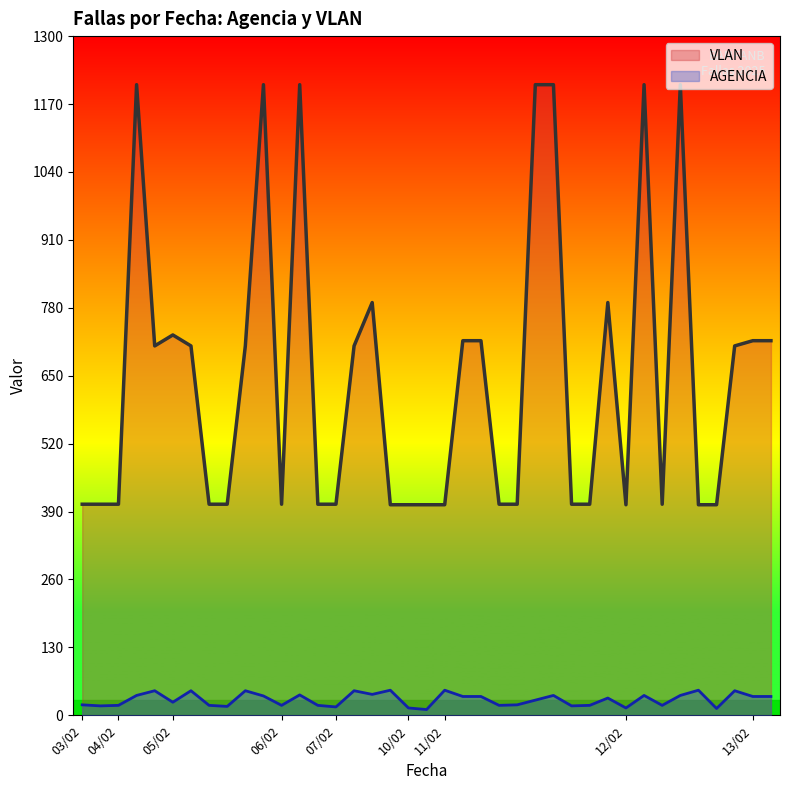

What is the label of the 15th point from the right?

11/02